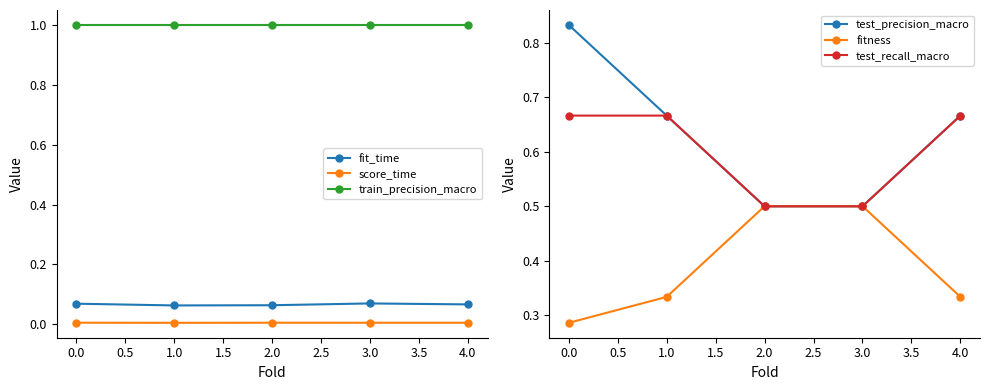

True or false: score_time and train_precision_macro intersect in this chart.

False